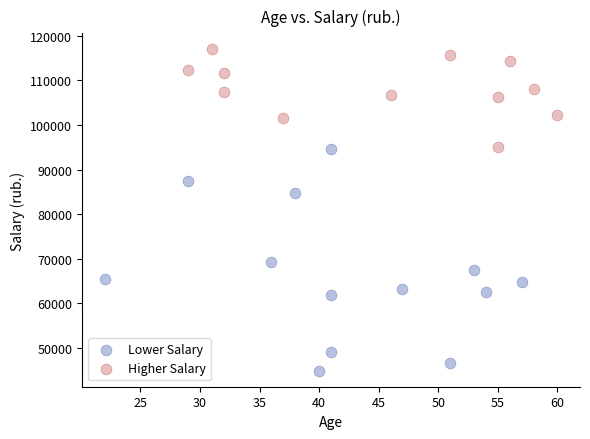

Which series contains the highest Y value?

Higher Salary